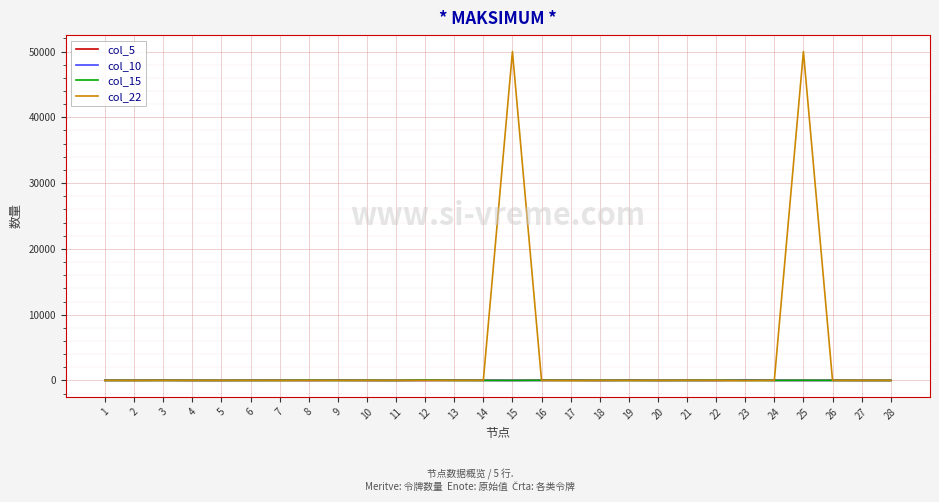

What are all the series names shown in the legend?

col_5, col_10, col_15, col_22